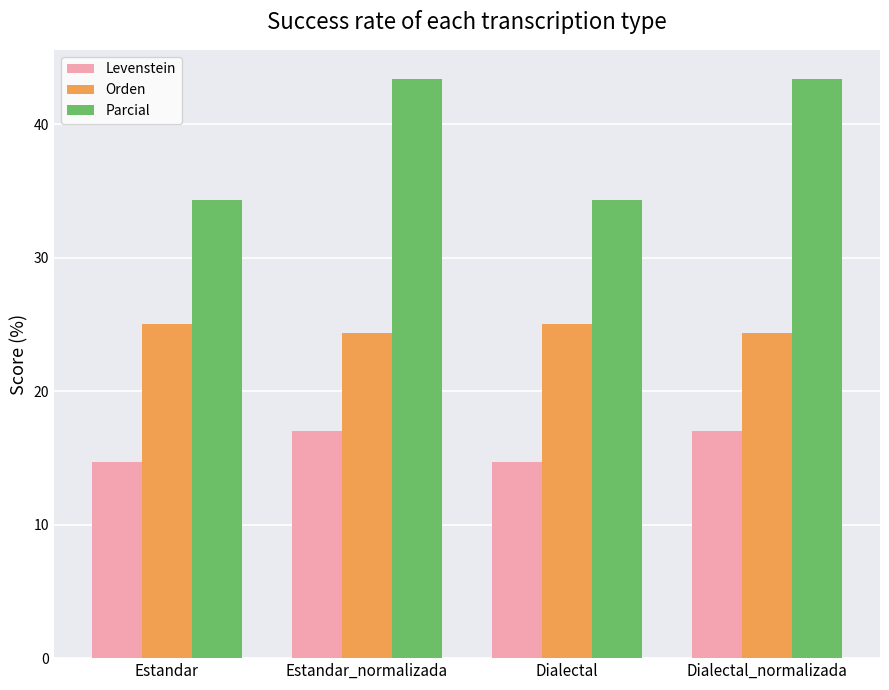

Does the chart contain stacked bars?

No